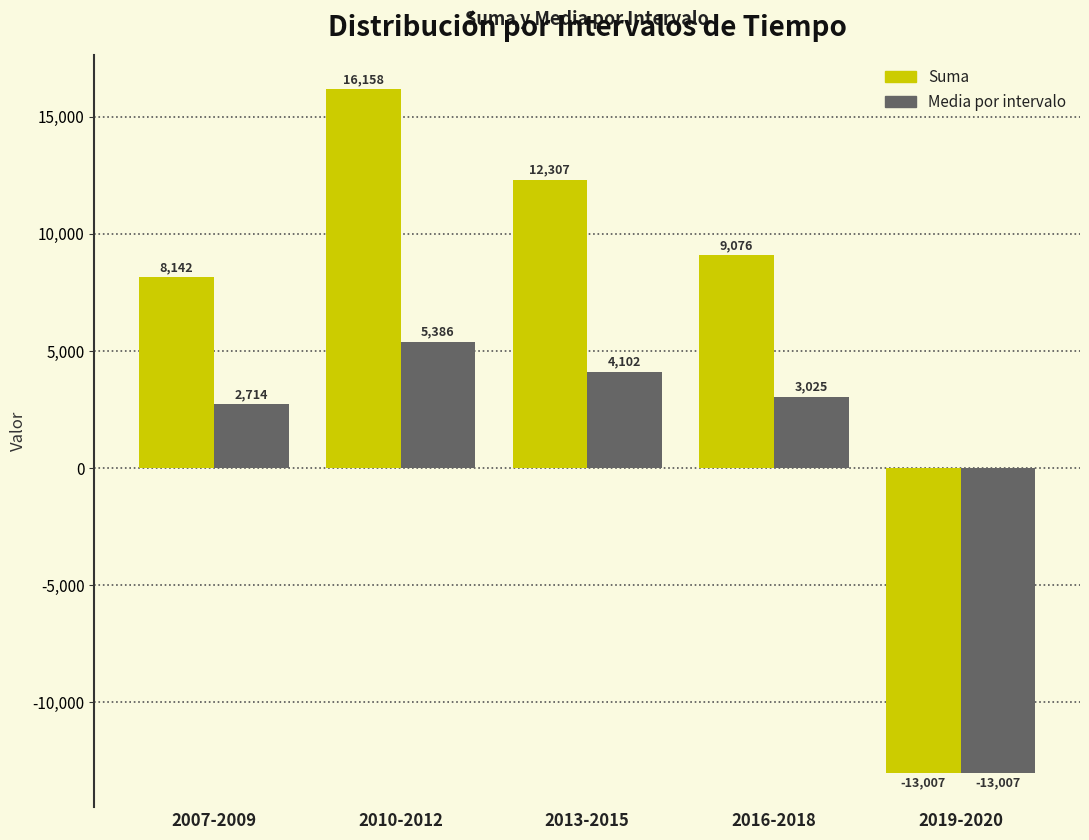

What is the difference between the Suma values at 2016-2018 and 2007-2009?

934.0